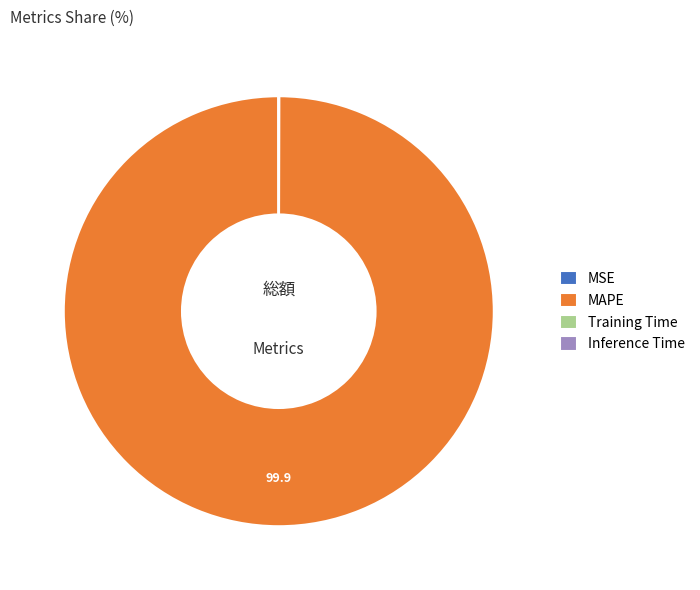

Which category has the biggest portion of the pie?

MAPE